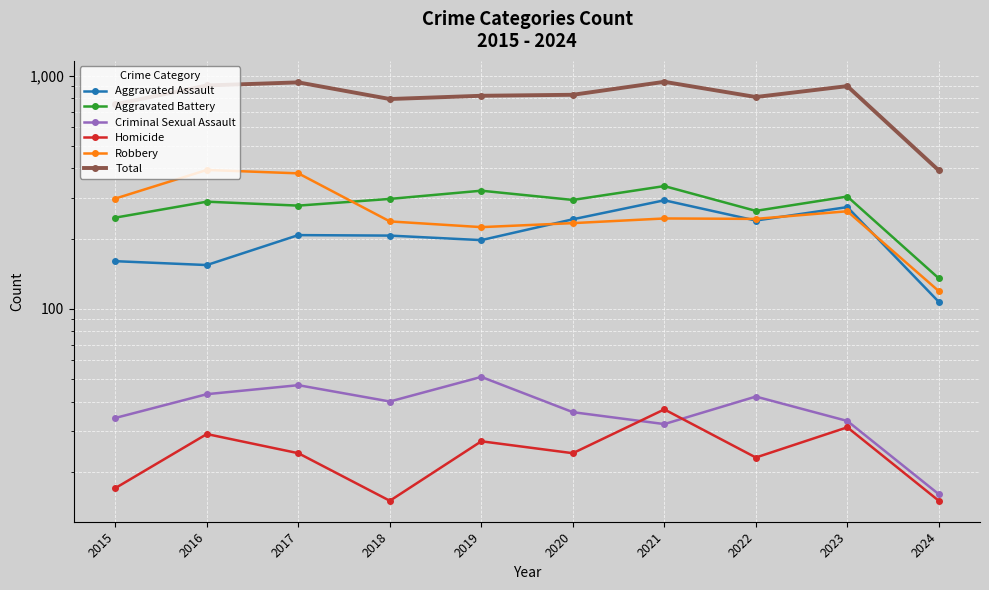

Reading left to right, extract all data points from this chart.

Aggravated Assault: 2015=160	2016=154	2017=207	2018=206	2019=197	2020=242	2021=292	2022=239	2023=273	2024=107
Aggravated Battery: 2015=246	2016=288	2017=277	2018=296	2019=321	2020=293	2021=336	2022=263	2023=303	2024=135
Criminal Sexual Assault: 2015=34	2016=43	2017=47	2018=40	2019=51	2020=36	2021=32	2022=42	2023=33	2024=16
Homicide: 2015=17	2016=29	2017=24	2018=15	2019=27	2020=24	2021=37	2022=23	2023=31	2024=15
Robbery: 2015=297	2016=394	2017=381	2018=237	2019=224	2020=233	2021=244	2022=243	2023=262	2024=119
Total: 2015=754	2016=908	2017=936	2018=794	2019=820	2020=828	2021=941	2022=810	2023=902	2024=392